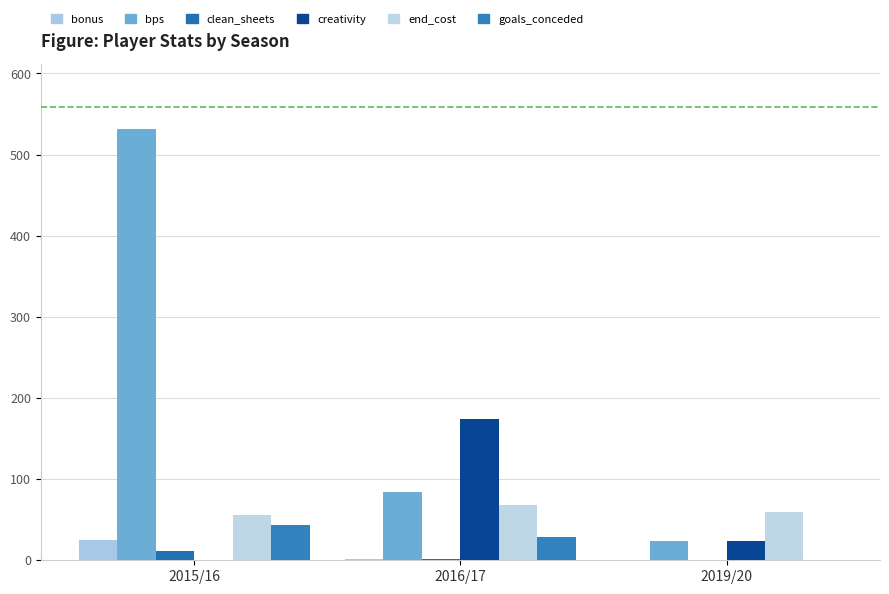

How many values in goals_conceded are above zero?

2